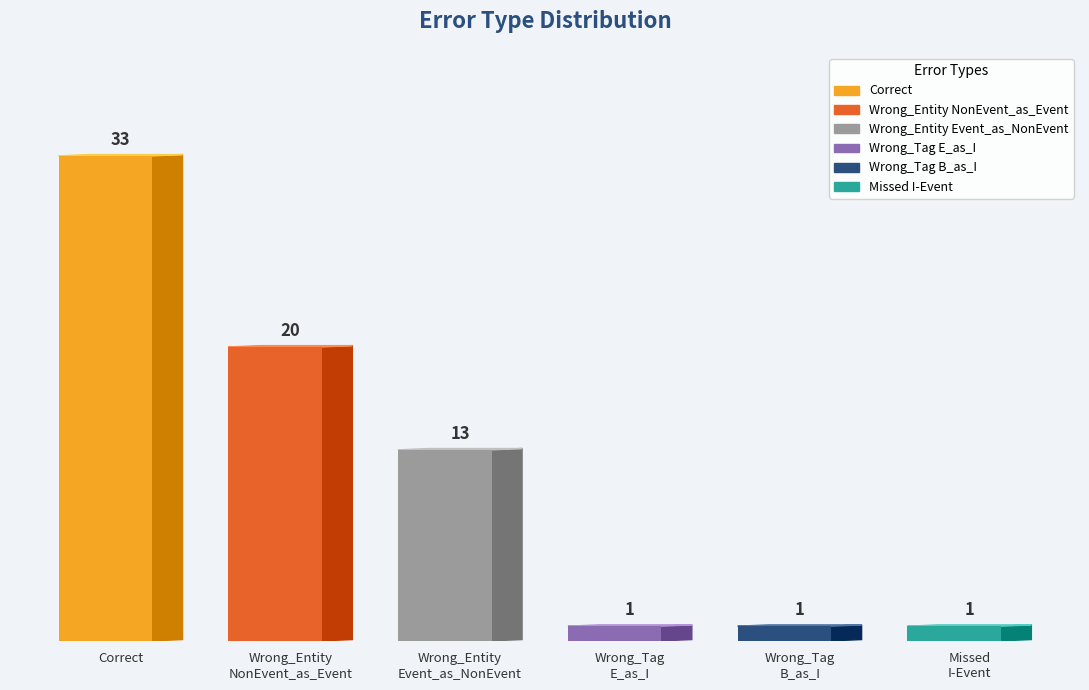

What is the smallest value displayed?

1